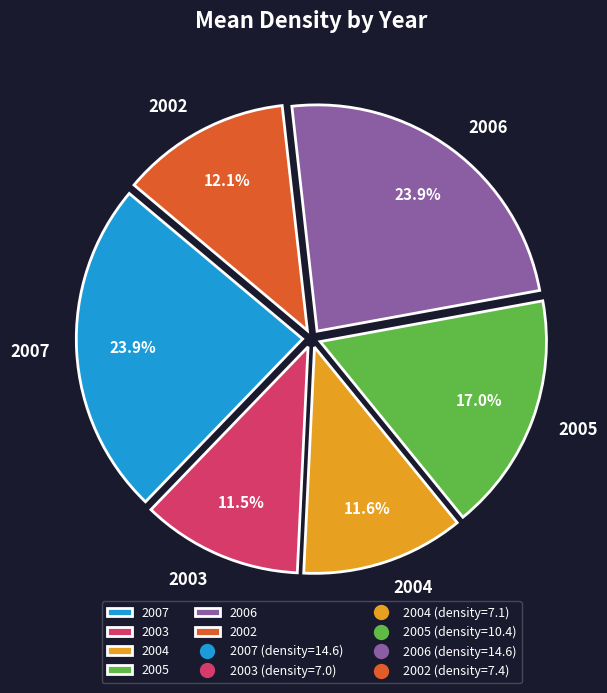

Is there a majority slice in this chart?

No